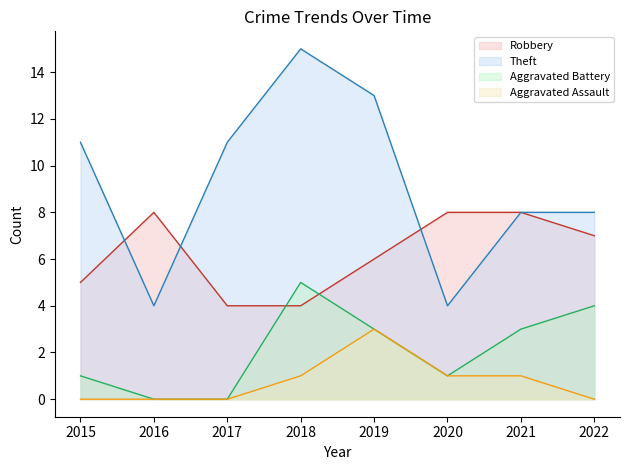

What is the value of the Robbery point at the 8th from the left?

7